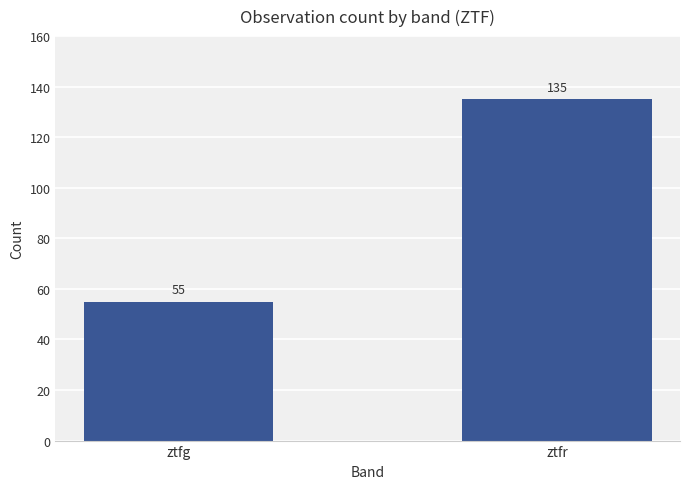

Rank the categories by value from highest to lowest.

ztfr, ztfg